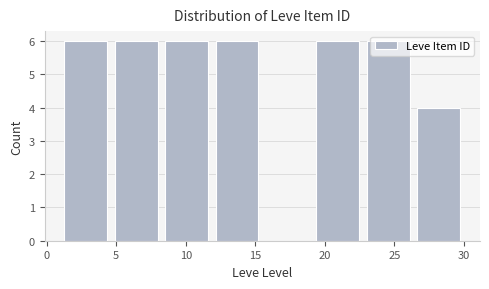

Reading left to right, list every bar in this chart as the range it spans on the x-axis followed by its height. Neither the bar edges nor the heights are printed on the chart, so give them approximately, as read against the axes.

1.0 to 4.5: 6
4.5 to 8.5: 6
8.5 to 12.0: 6
12.0 to 15.5: 6
15.5 to 19.0: 0
19.0 to 23.0: 6
23.0 to 26.5: 6
26.5 to 30.0: 4